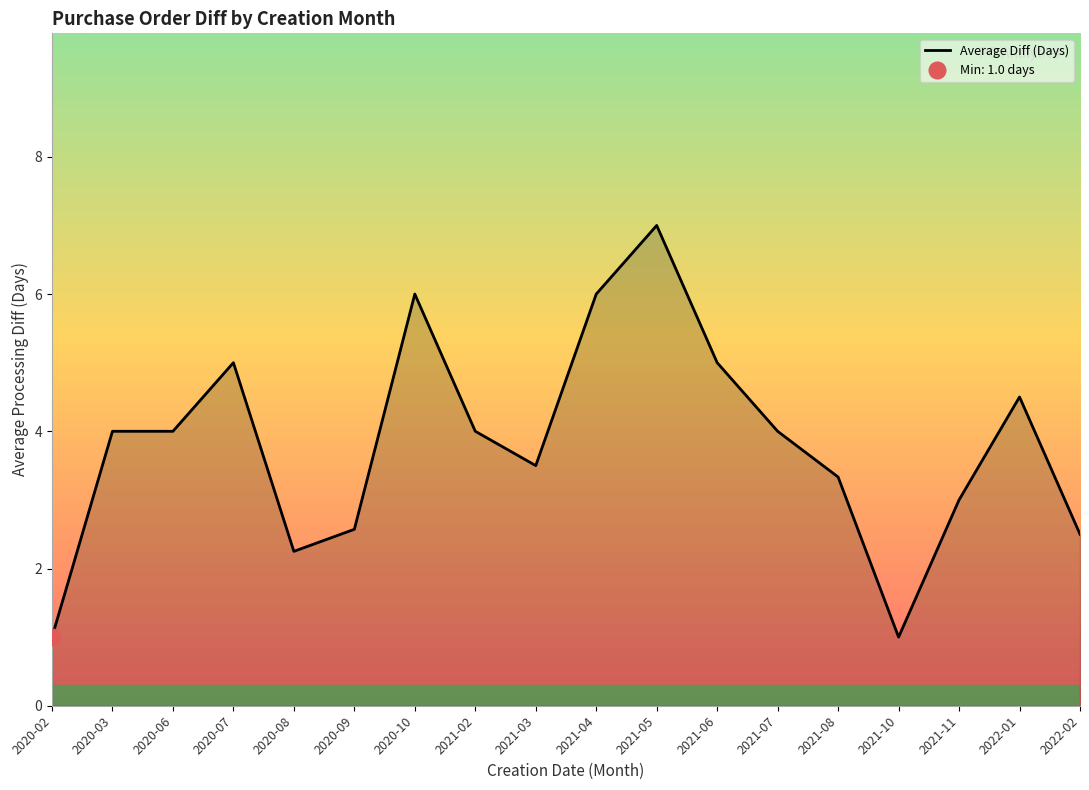

Reading left to right, what are all the values shown in this chart?

1.0	4.0	4.0	5.0	2.2	2.6	6.0	4.0	3.5	6.0	7.0	5.0	4.0	3.3	1.0	3.0	4.5	2.5